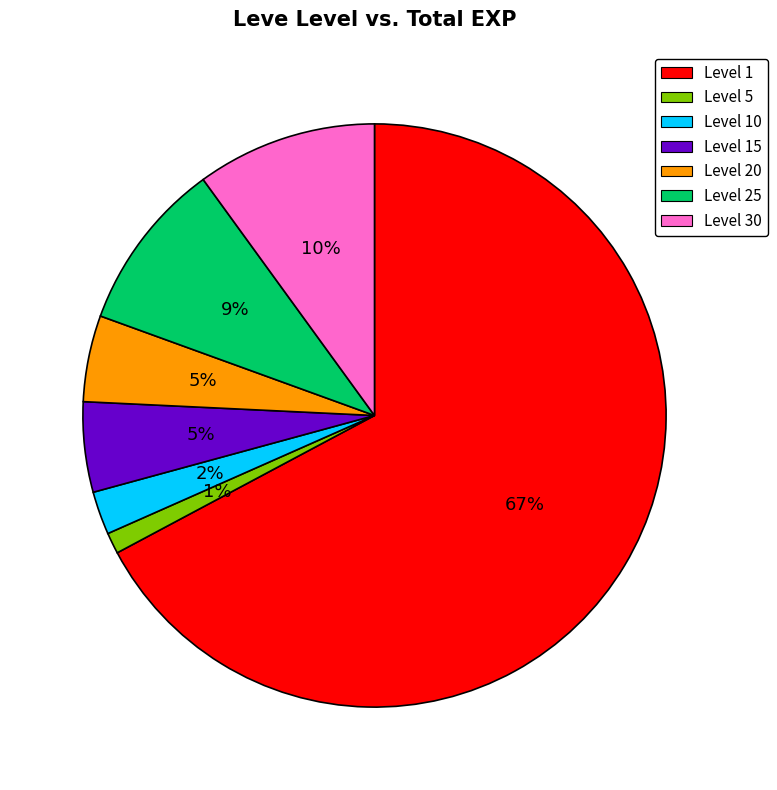

The Level 30 slice represents 20% of the pie. True or false?

False